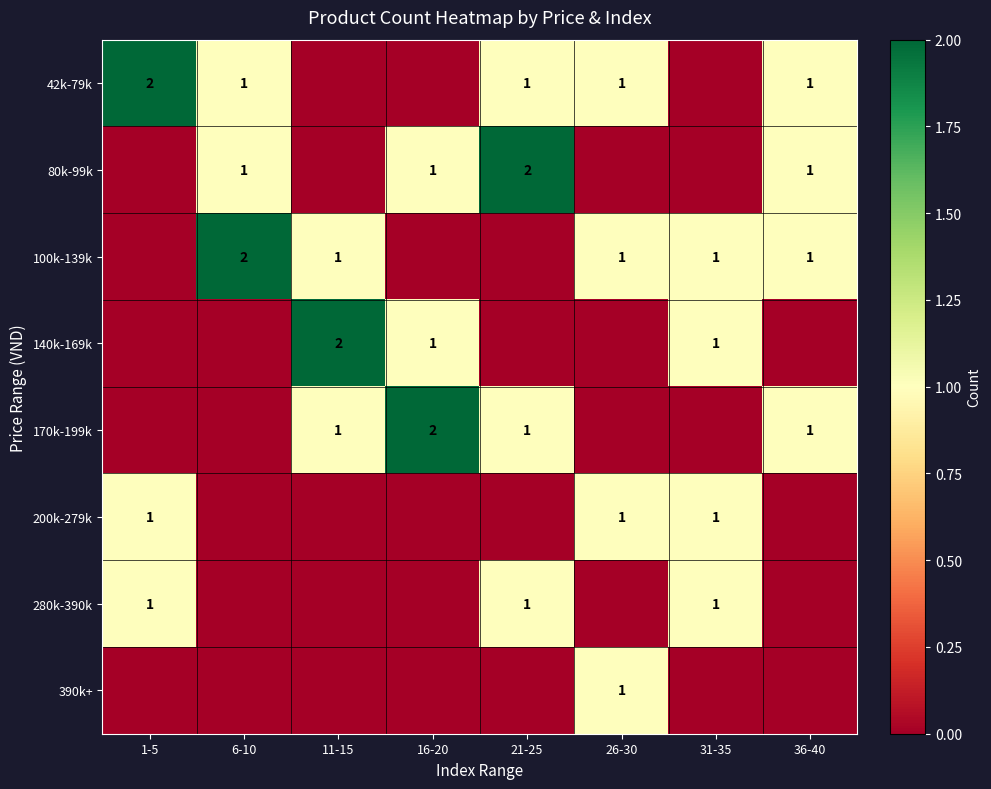

The value of 390k+ at 26-30 is 0. True or false?

False